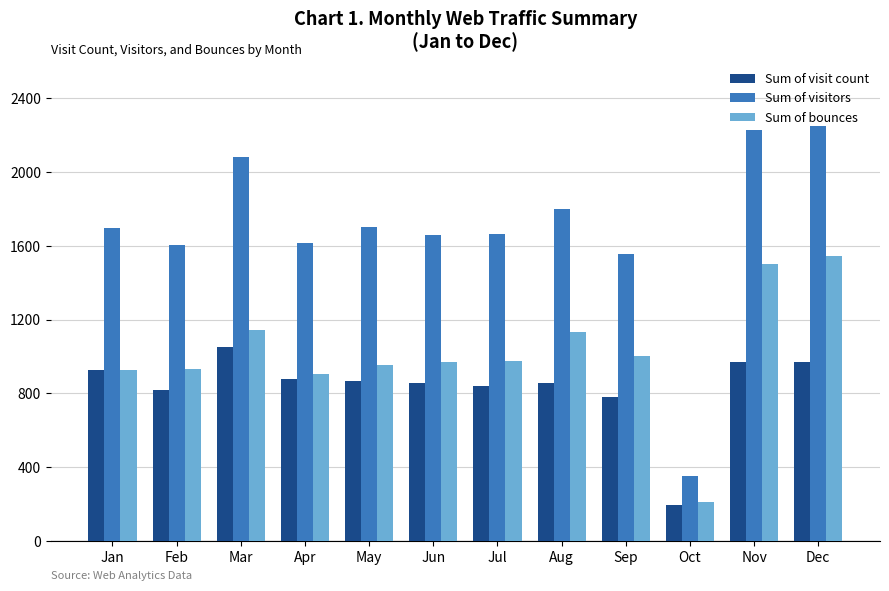

What is the difference between the highest and lowest values at Aug?

947